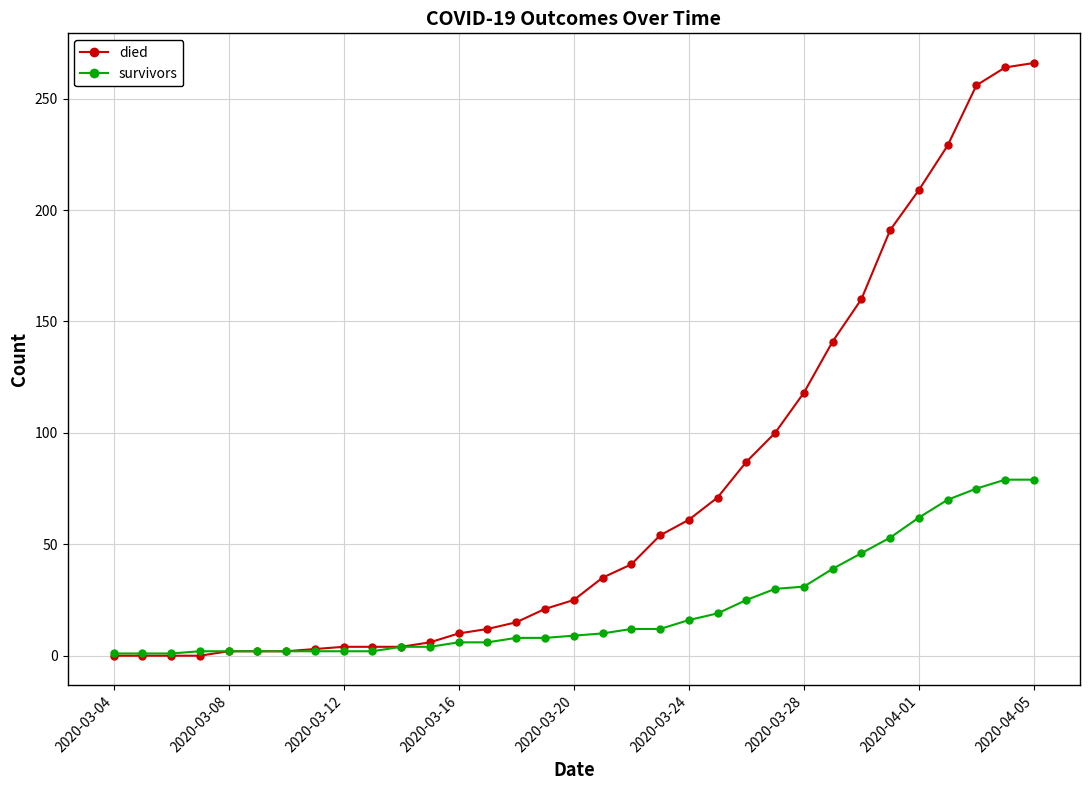

At how many categories does at least one series exceed 236?

3